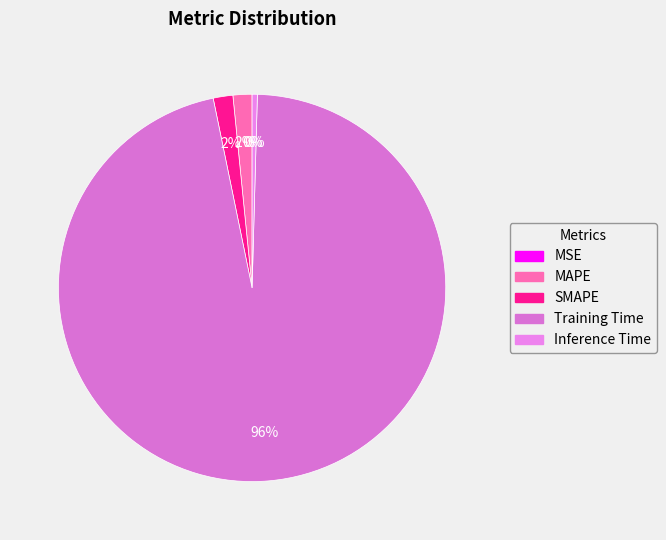

Count the number of slices in the pie.

5